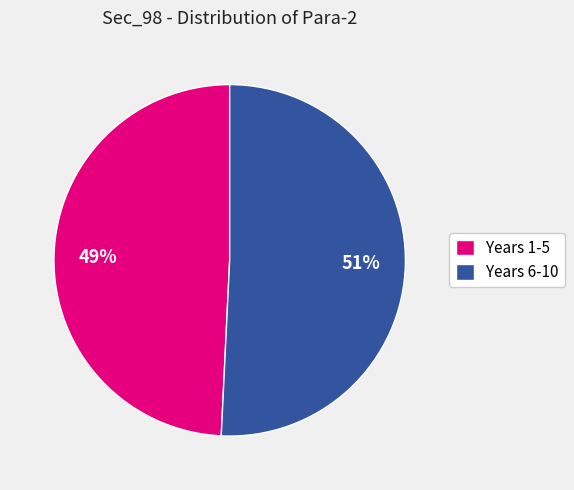

Which category has the biggest portion of the pie?

Years 6-10